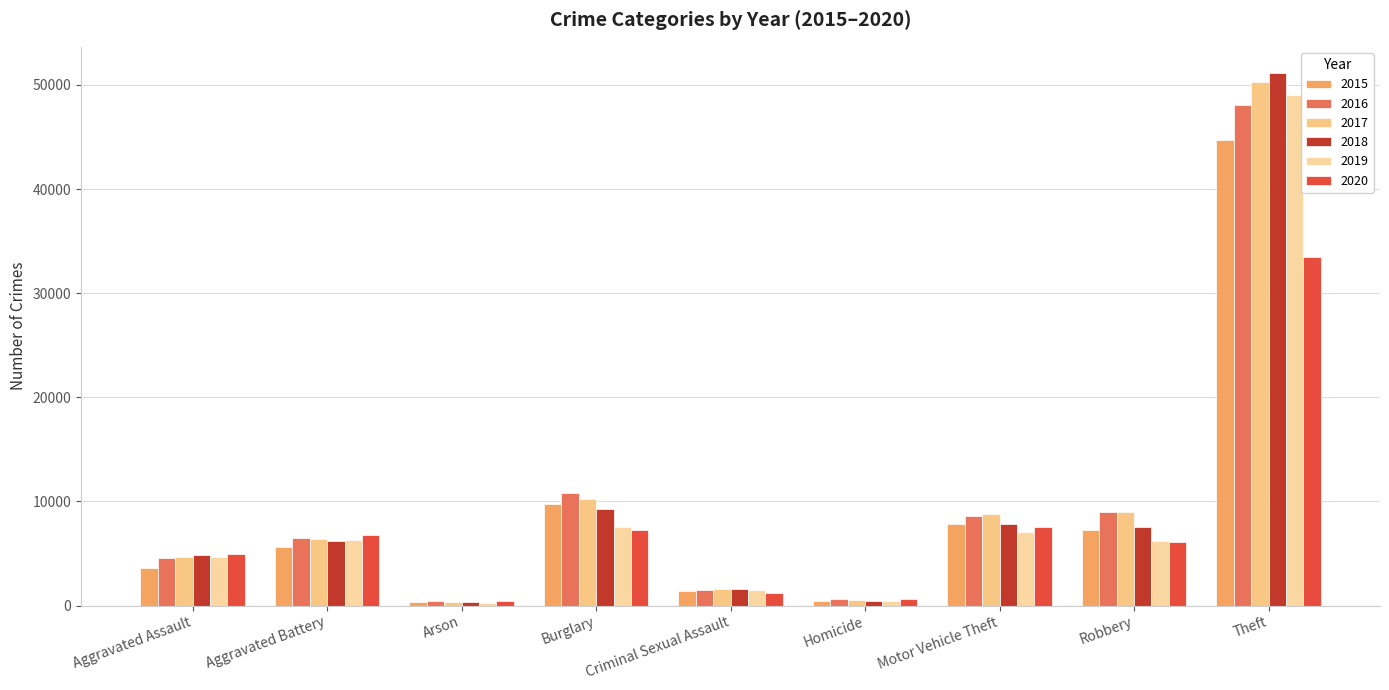

Between Aggravated Assault and Robbery, which series saw the biggest shift?

2016